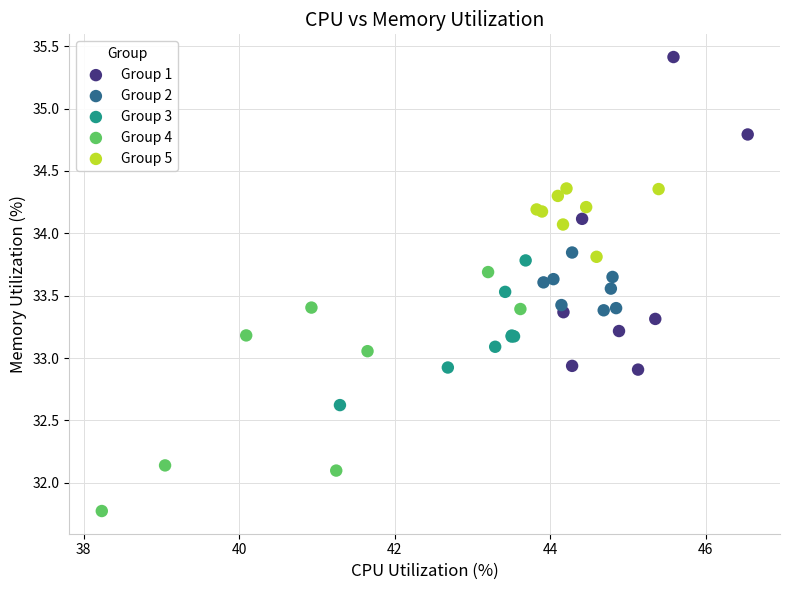

Which series has the largest Y range (max minus min)?

Group 1